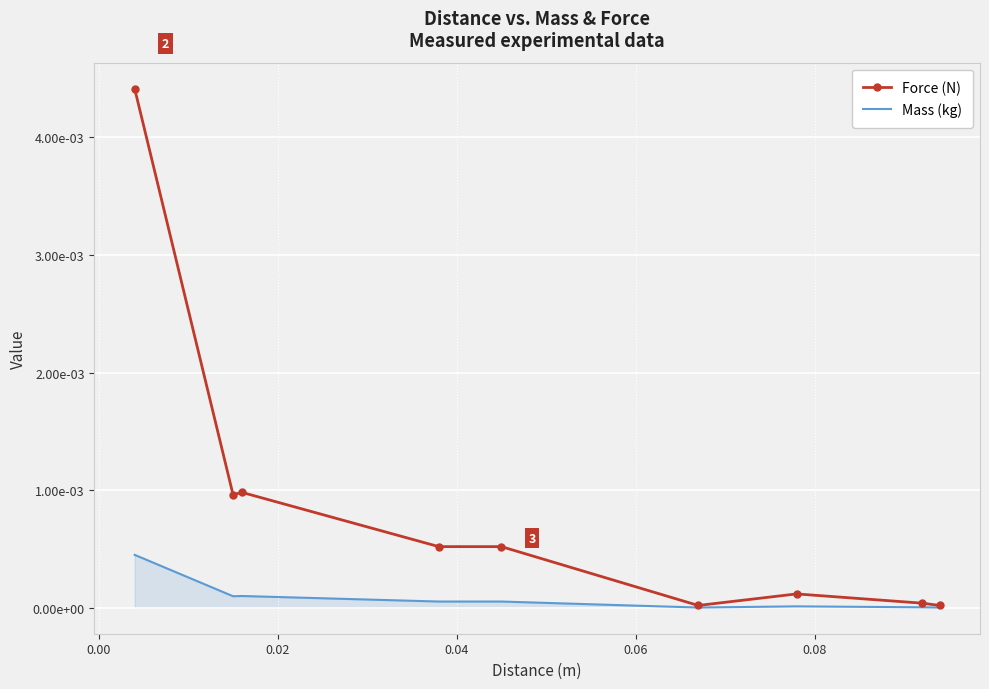

At how many categories does at least one series exceed 0?

9